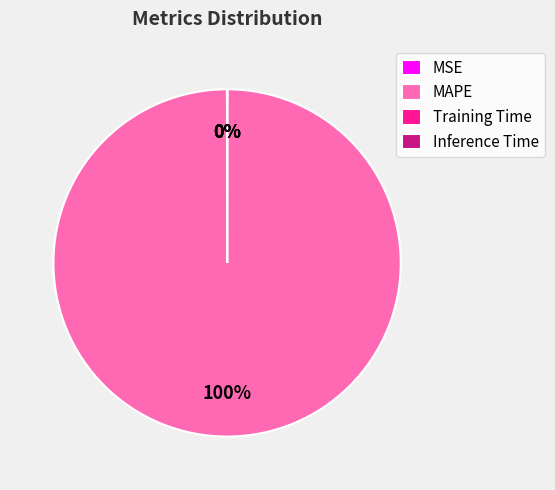

What percentage is the MAPE slice, to the nearest percent?

100%